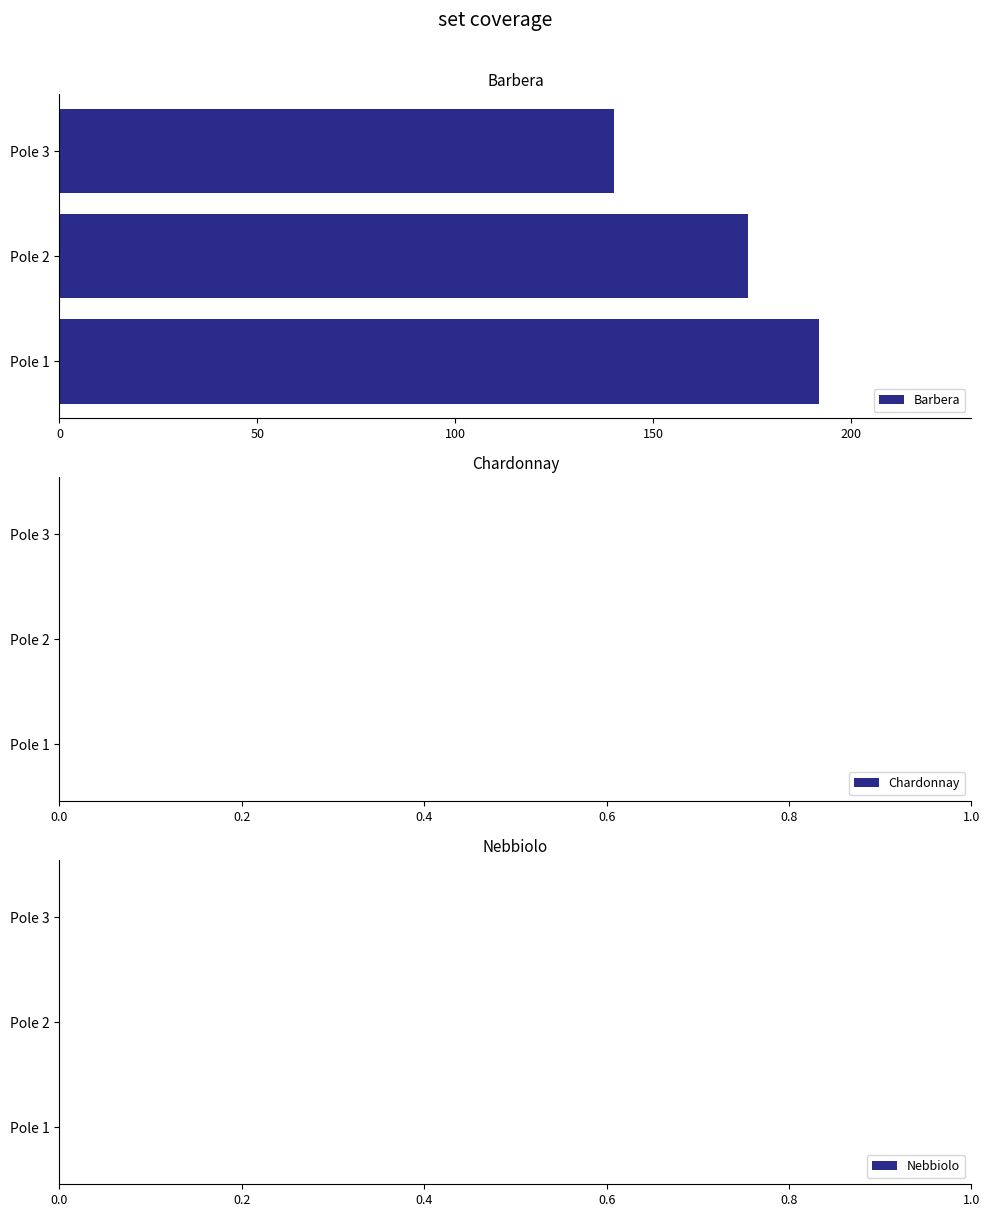

Which has a higher value, Pole 2 or Pole 1?

Pole 1